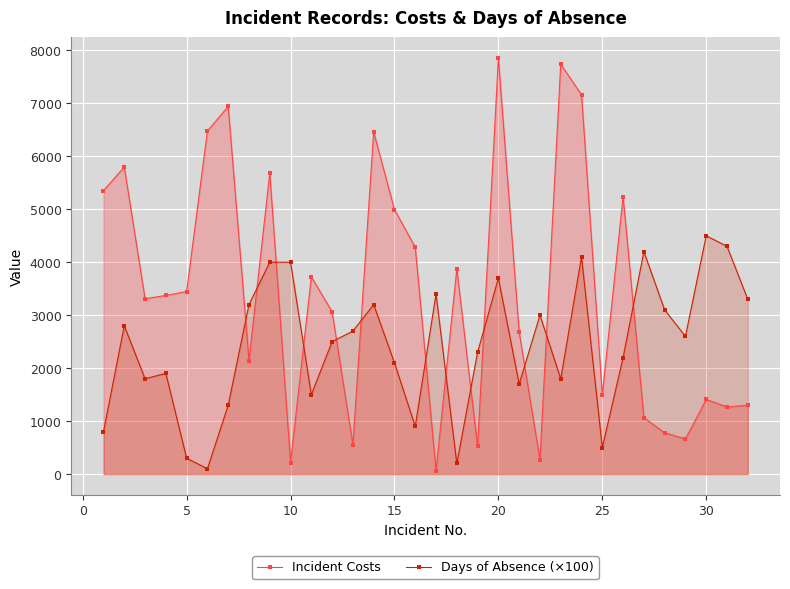

What is the value of the Days of Absence (×100) point at the 28th from the left?

3100